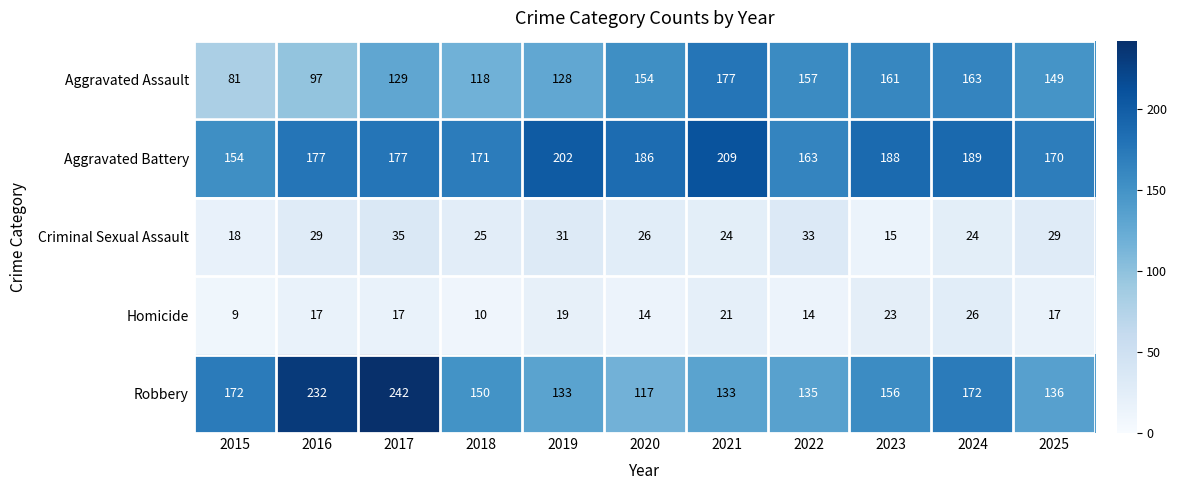

What is the sum of all Aggravated Assault values?

1514